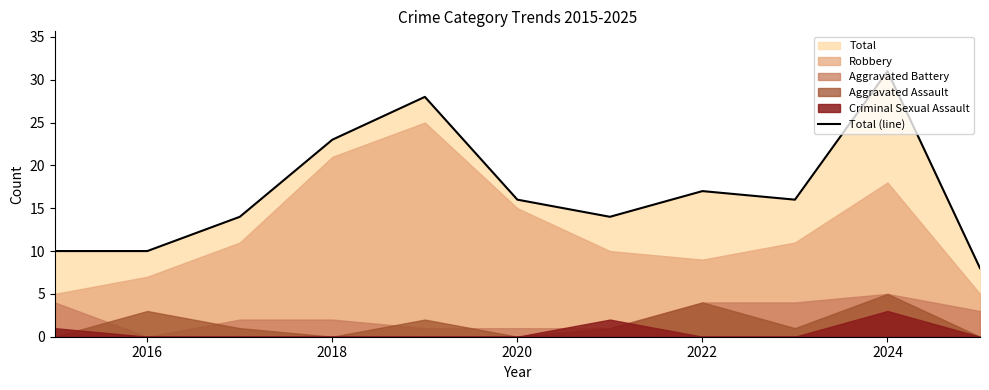

What is the maximum value for Total (line)?

31